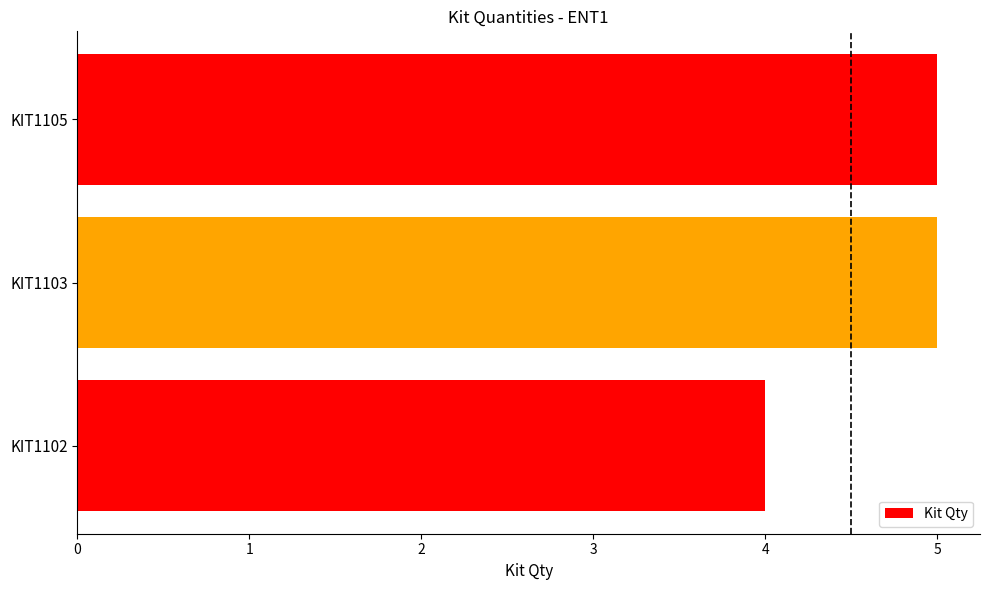

What is the sum of all values?

14